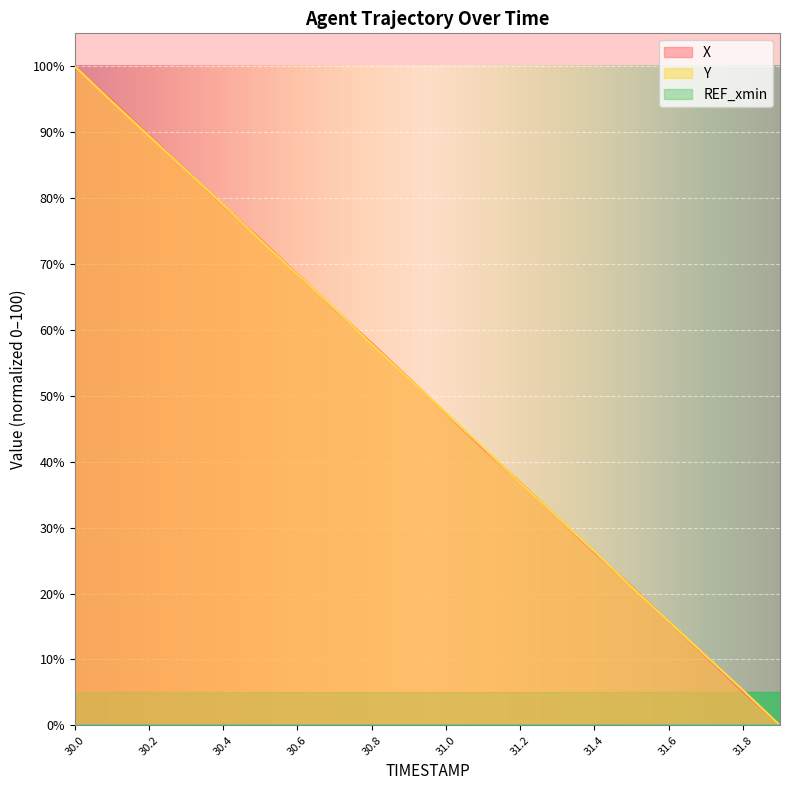

Reading left to right, extract all data points from this chart.

X: 100.0	94.9	89.5	84.2	78.9	73.8	68.4	63.1	58.0	52.7	47.3	42.0	36.9	31.6	26.2	21.1	15.8	10.5	5.1	0.0
Y: 100.0	94.7	89.4	84.2	79.0	73.6	68.4	63.2	57.8	52.6	47.4	42.2	36.8	31.6	26.4	21.0	15.8	10.6	5.3	0.0